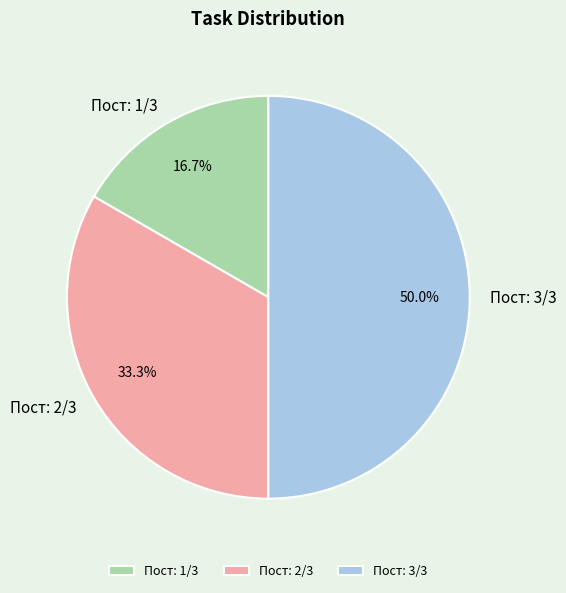

Does Пост: 1/3 represent more than half of the total?

No